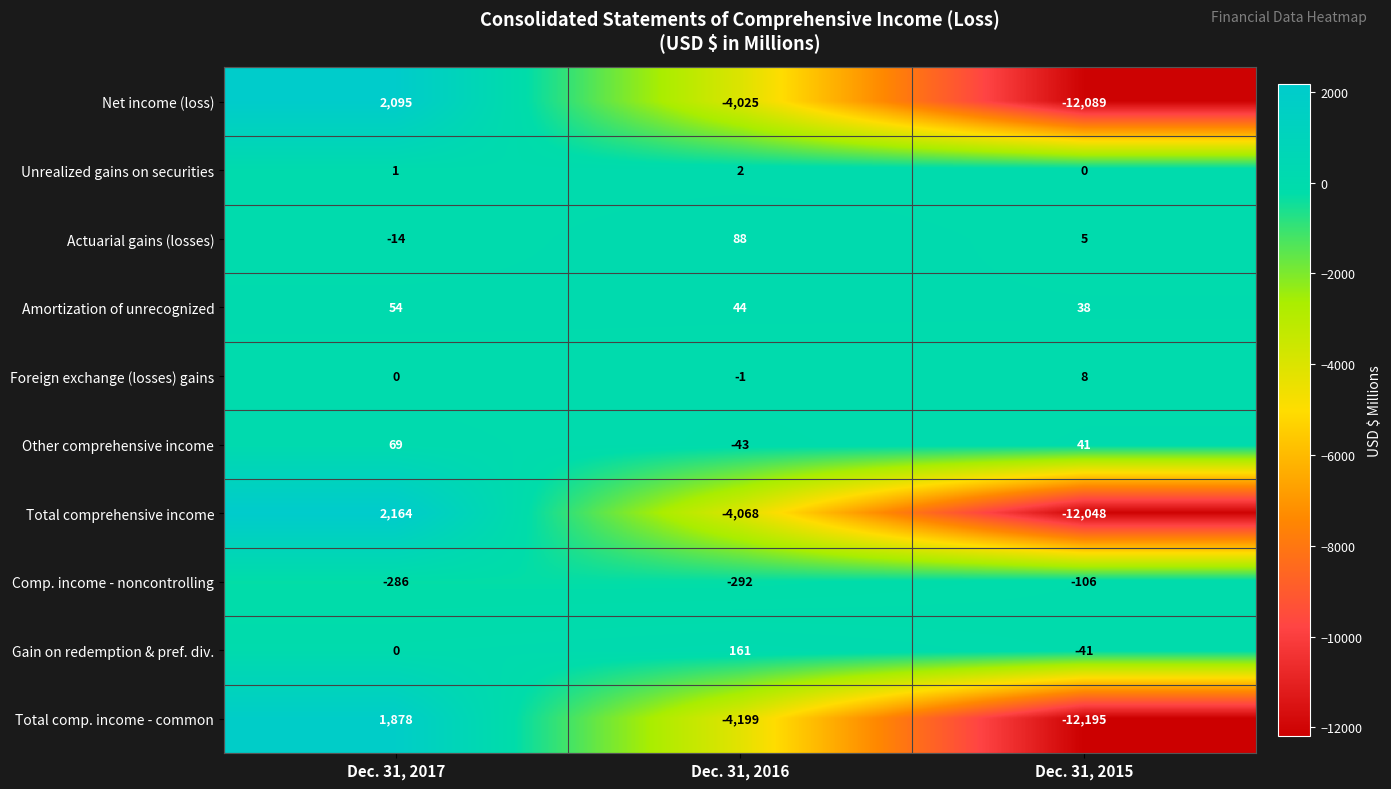

What is the sum of all Other comprehensive income values?

67